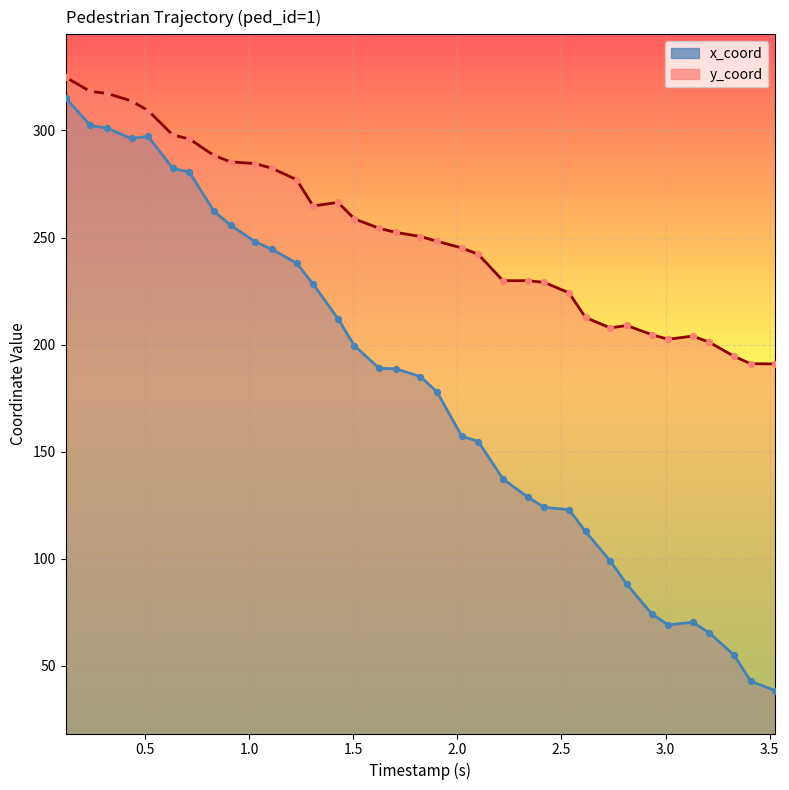

Which series has the largest total across all categories?

y_coord